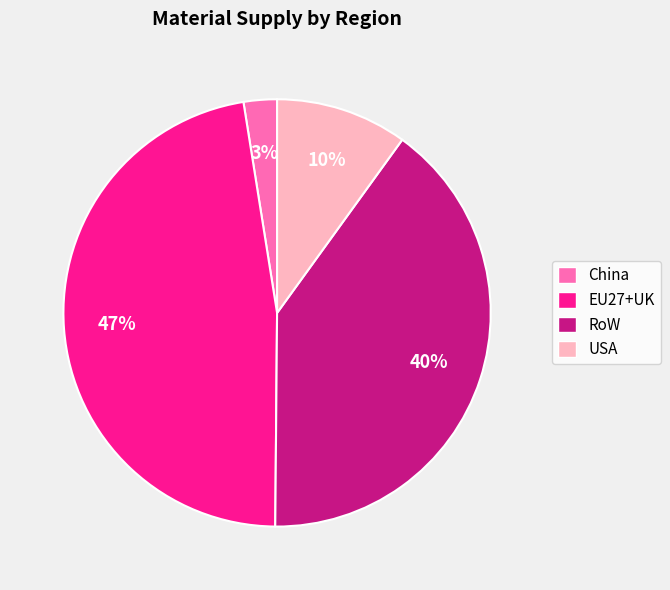

Is the sum of USA and China greater than half?

No